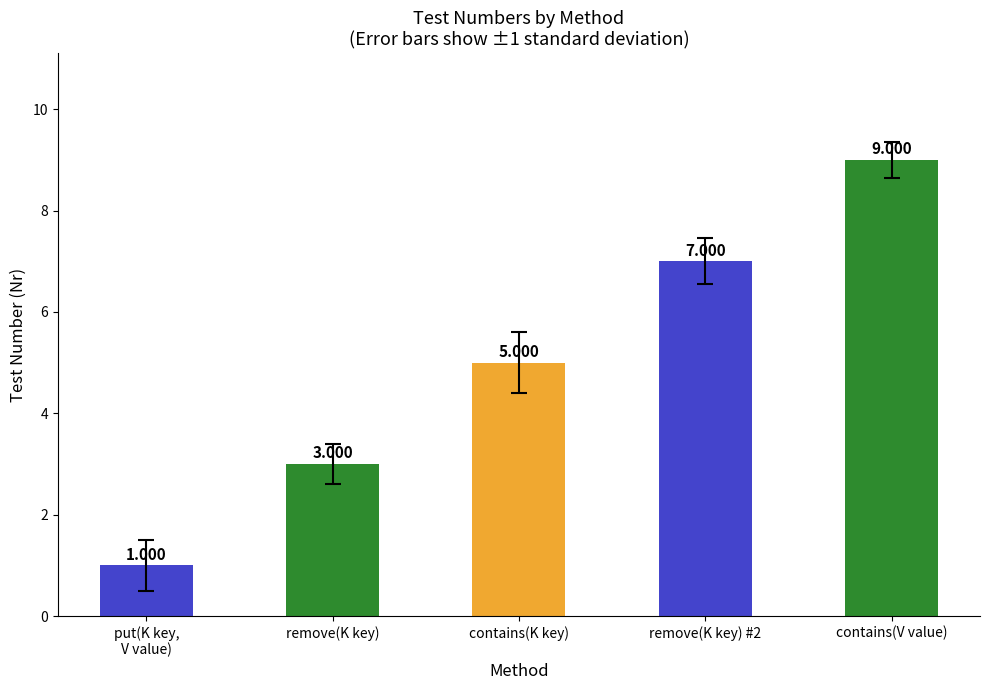

How many data points are less than 5?

2